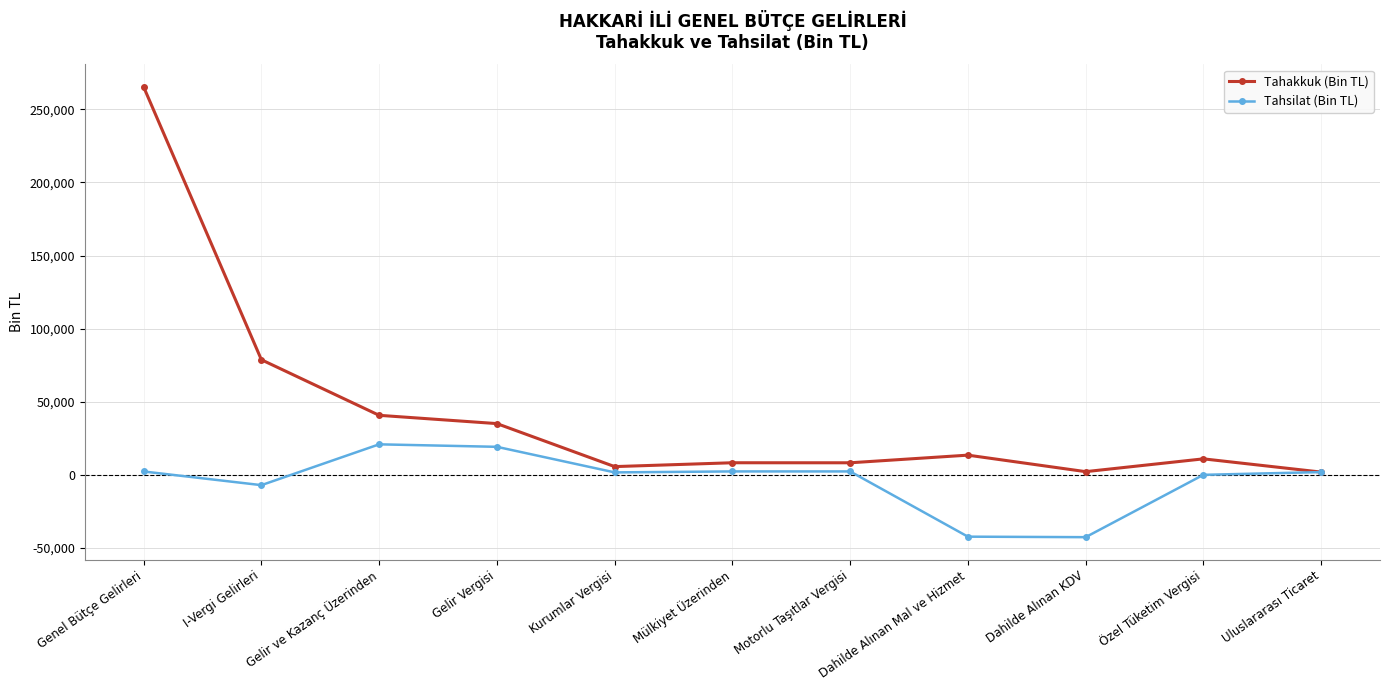

What is the label of the 5th point from the left?

Kurumlar Vergisi